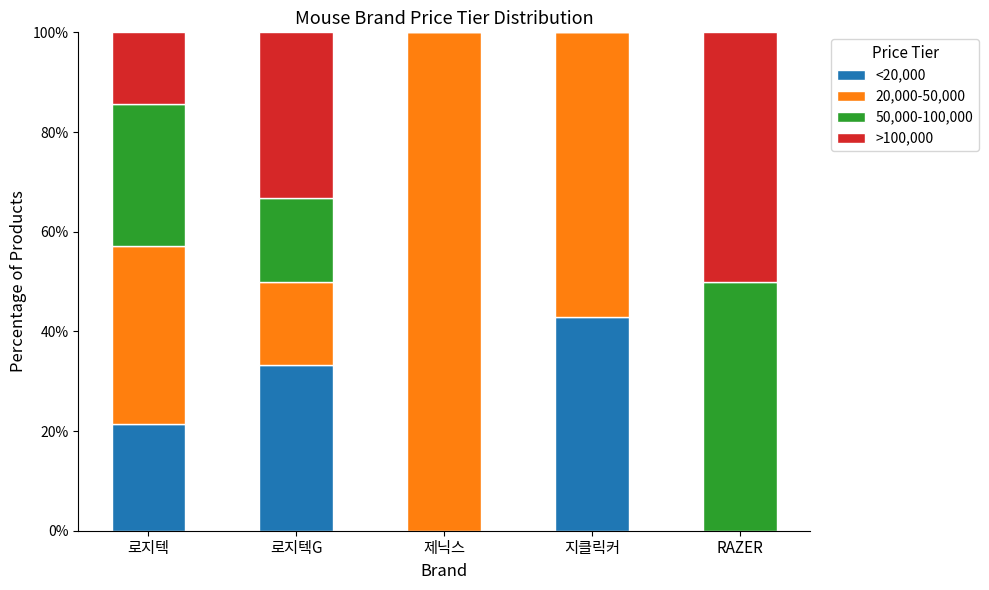

Is it true that <20,000 equals -17.0 at 제닉스?

False